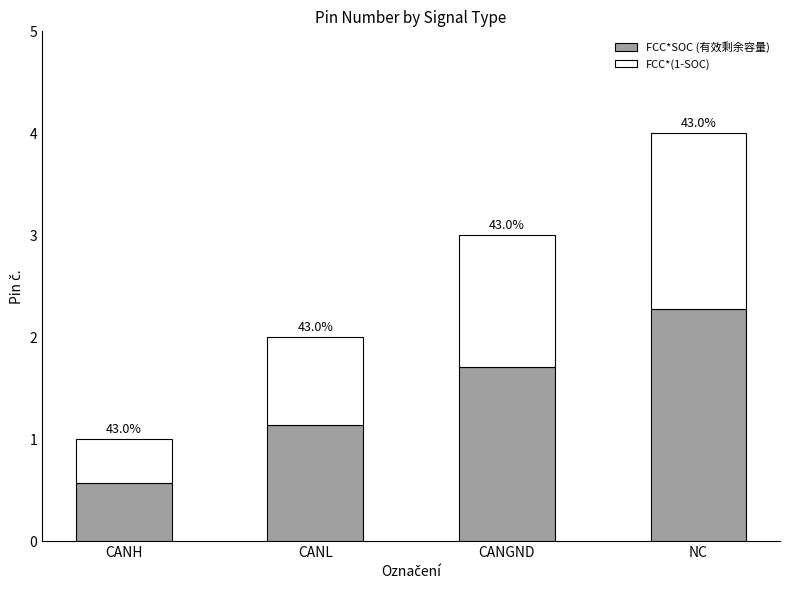

What is the approximate value of FCC*SOC (有效剩余容量) at CANH?

0.6